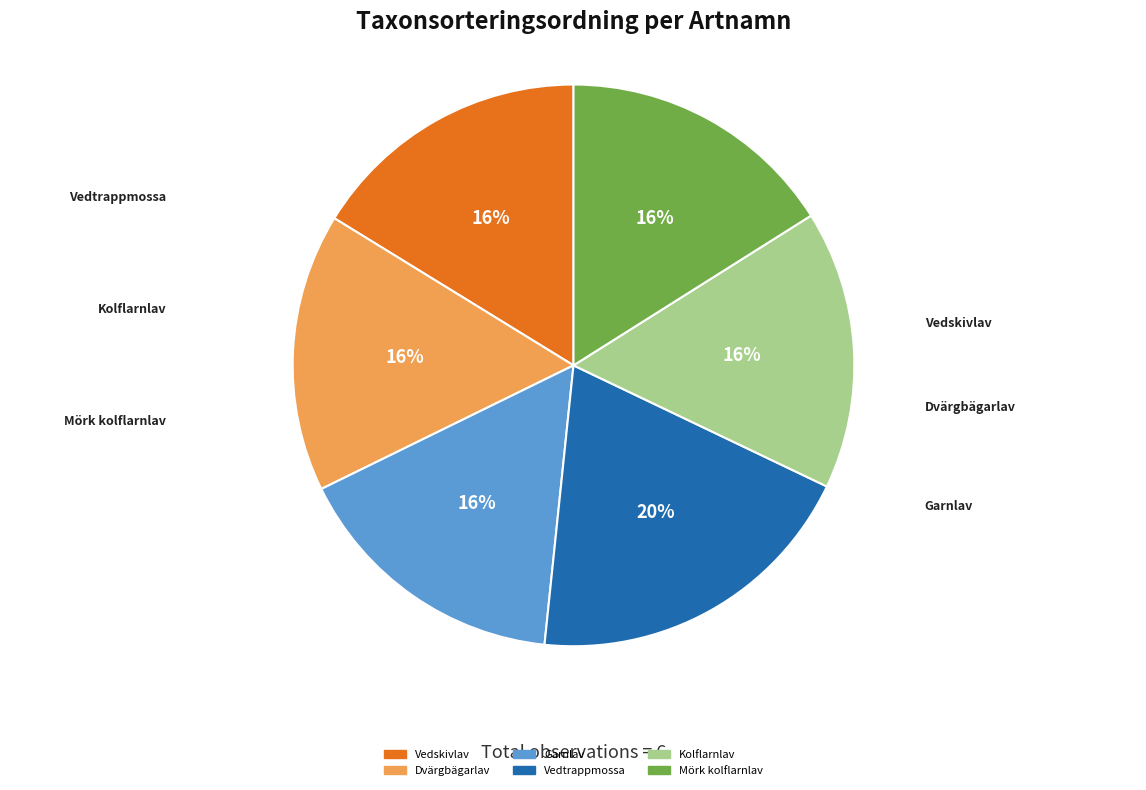

Does Kolflarnlav account for over 50% of the chart?

No